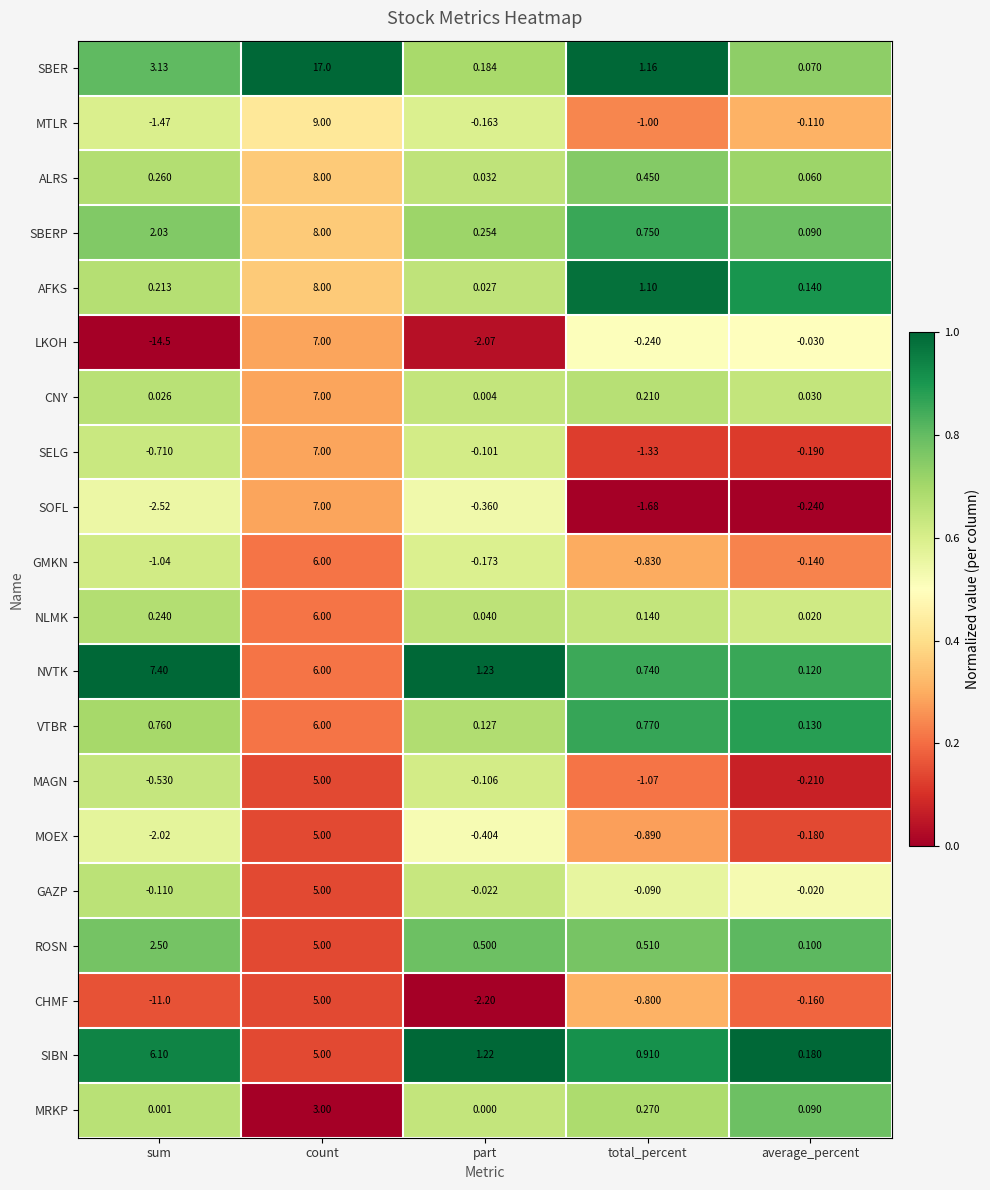

Count the number of categories in the chart.

5